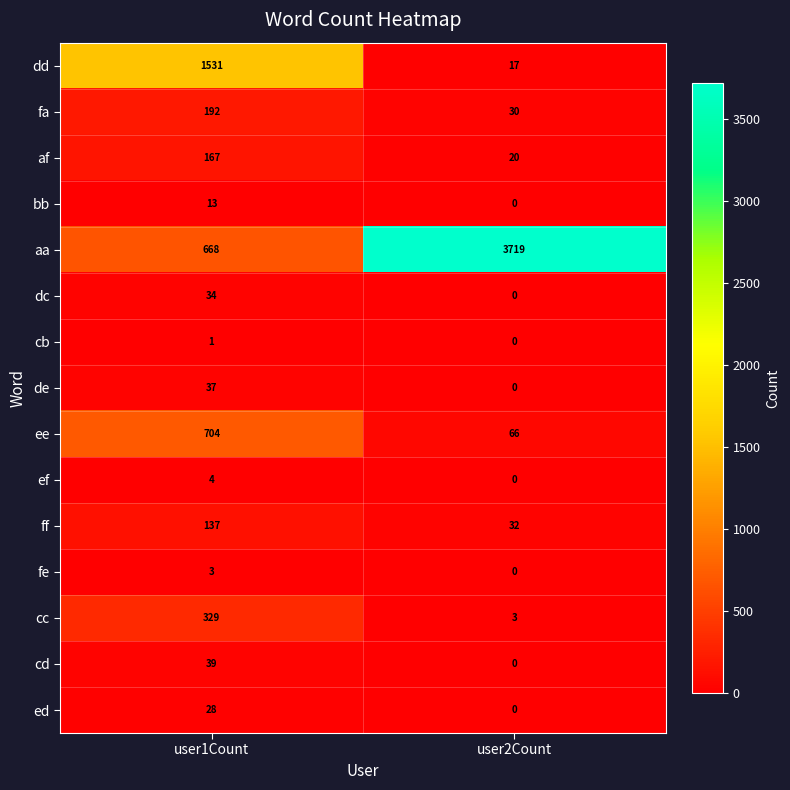

Which category has the highest value in the ff series?

user1Count